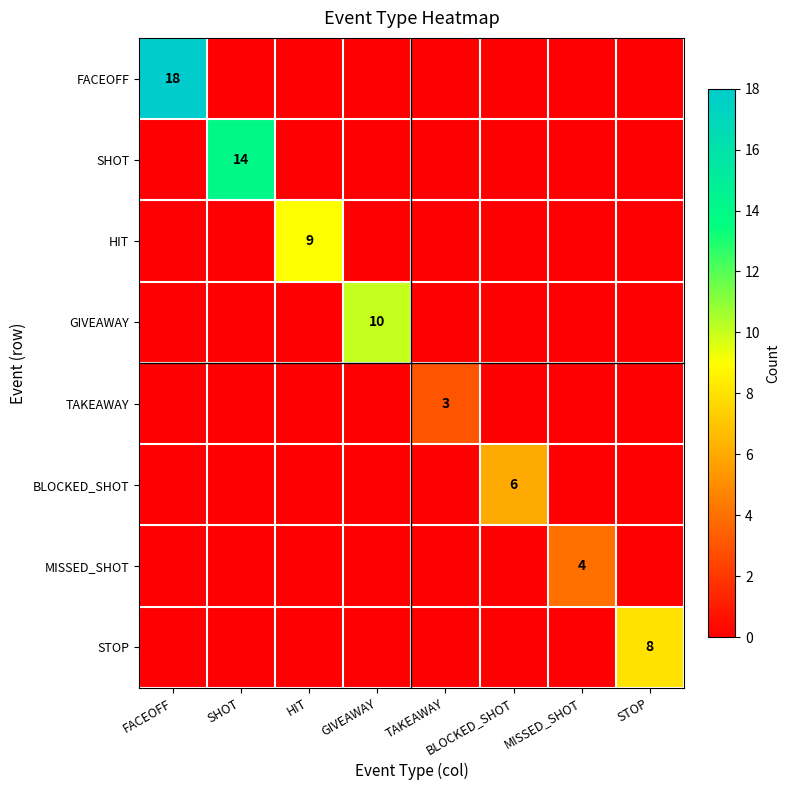

The value of FACEOFF at FACEOFF is 10. True or false?

False